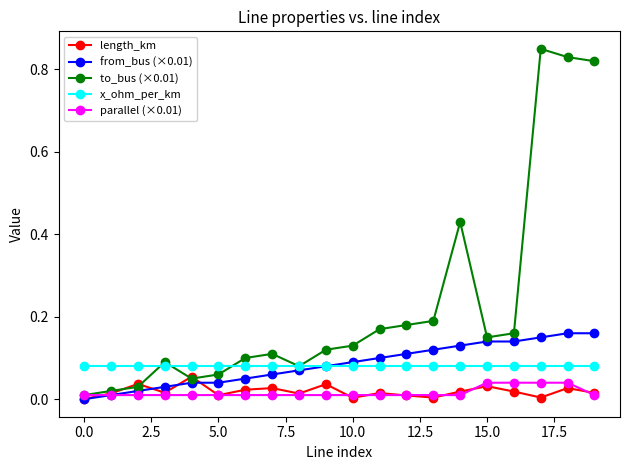

True or false: parallel (×0.01) and x_ohm_per_km intersect in this chart.

False